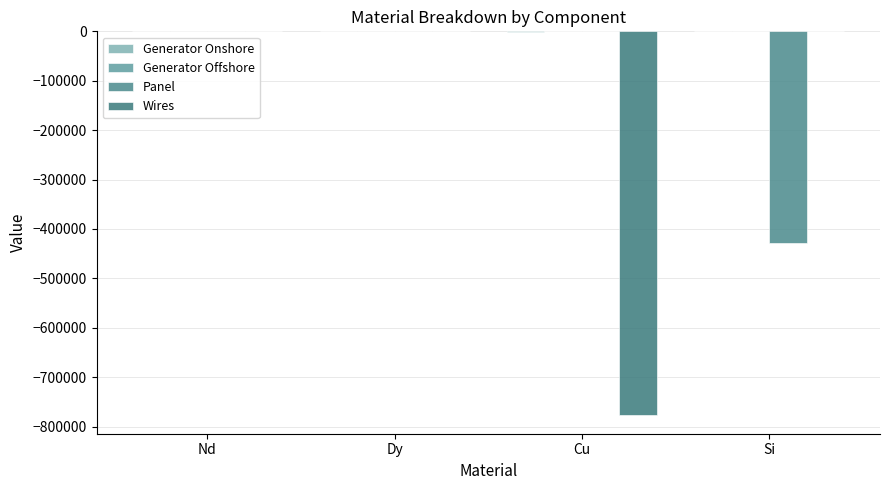

How many categories are shown in the chart?

4